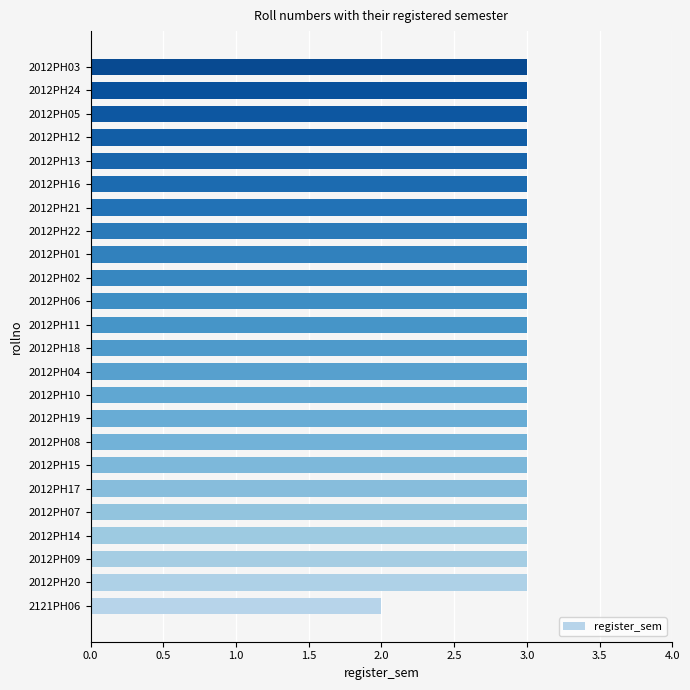

What is the average value?

3